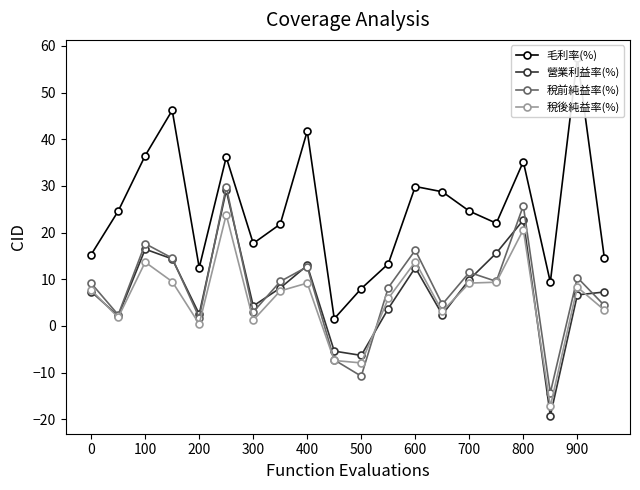

At how many categories does at least one series exceed 41?

3